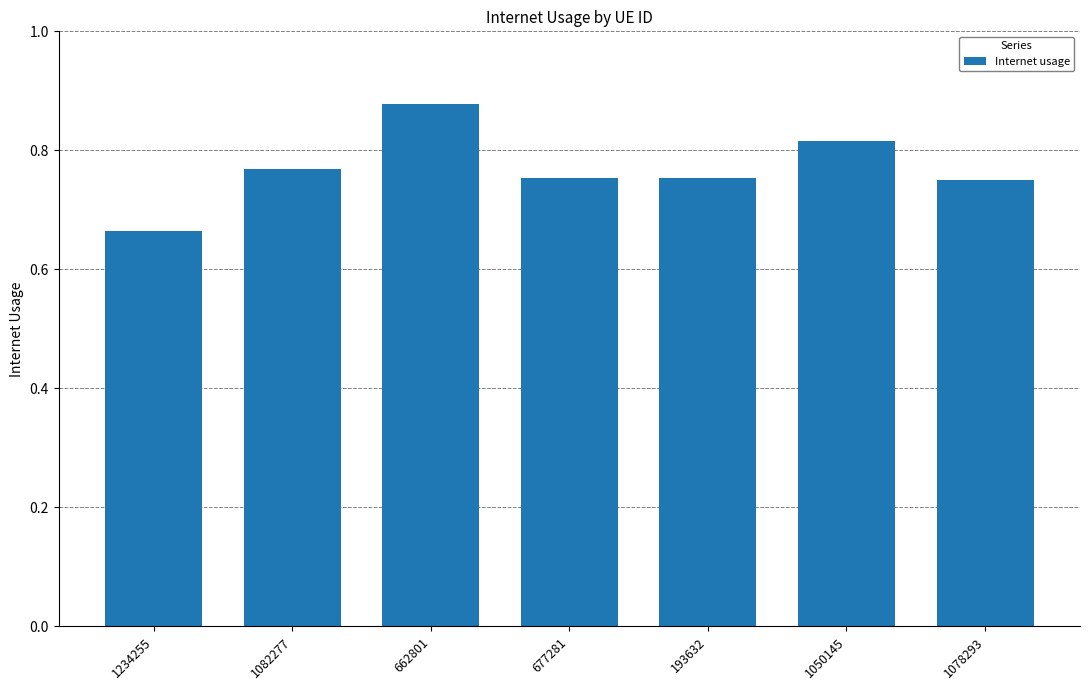

Does the chart contain stacked bars?

No